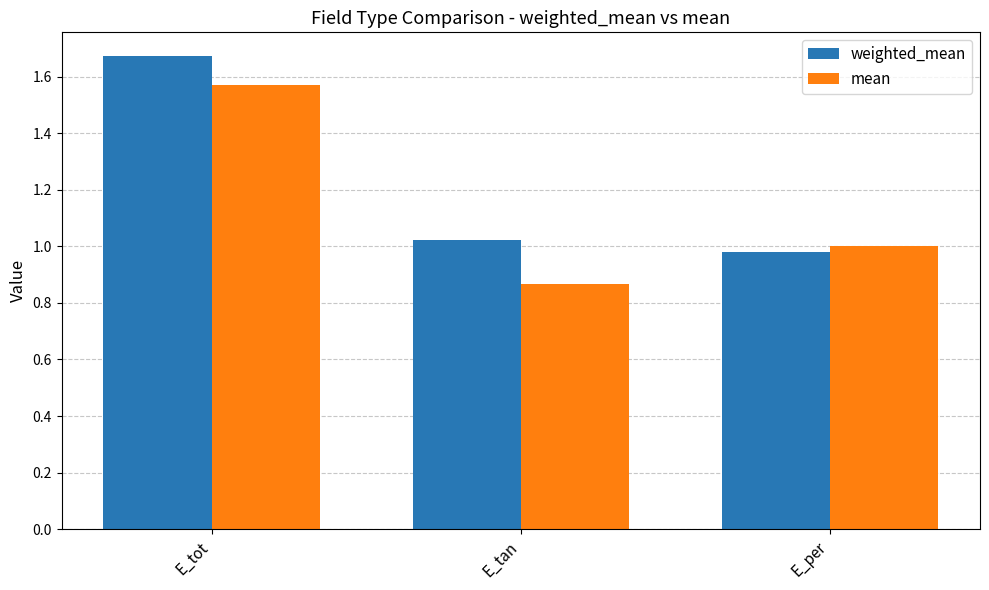

How many values in the weighted_mean series are below 1?

1